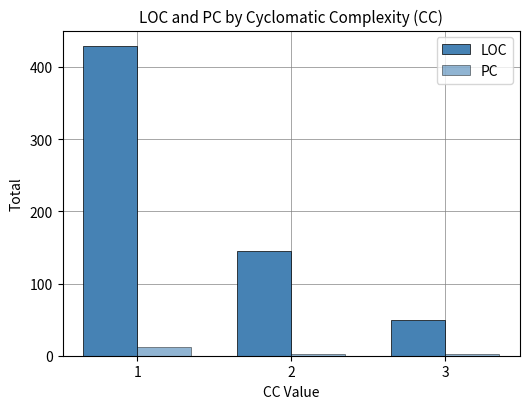

Where does the PC series first go above 3?

1